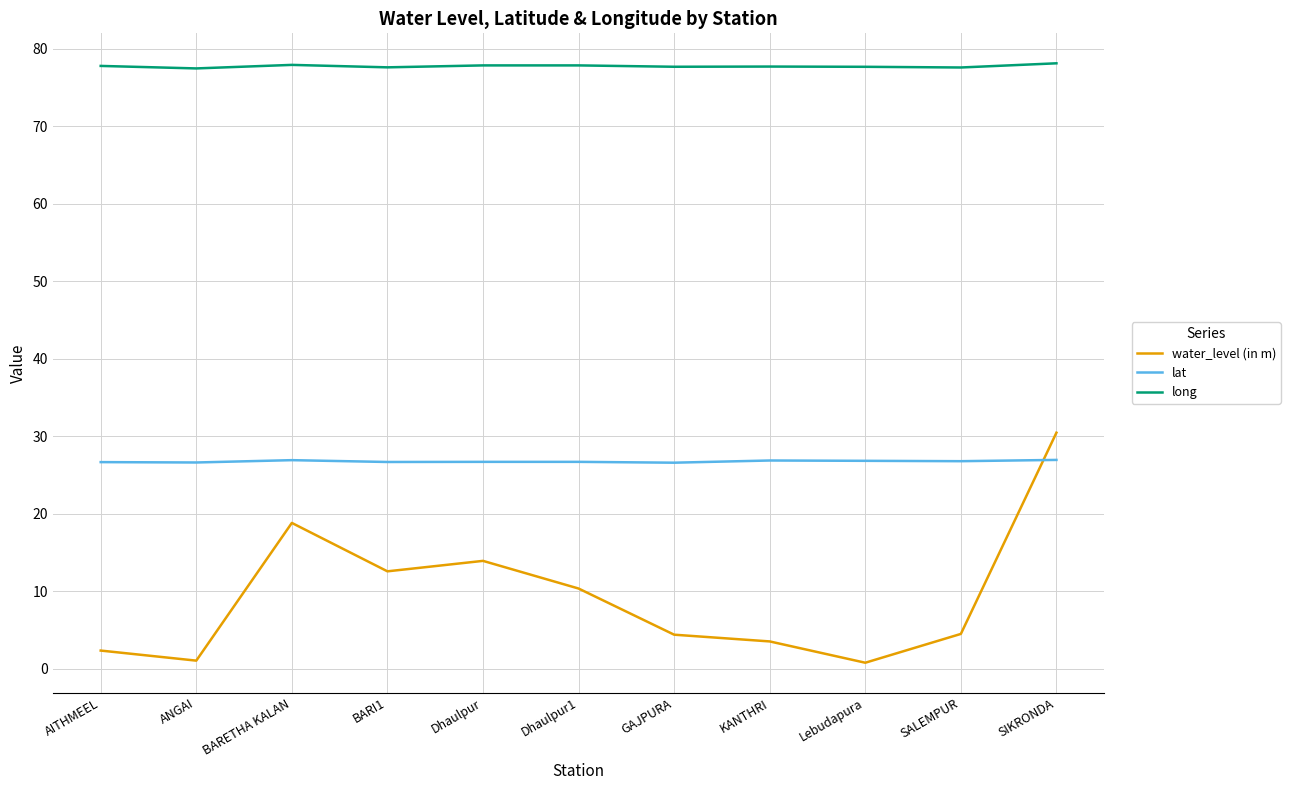

Is it true that long equals 77.8 at AITHMEEL?

True